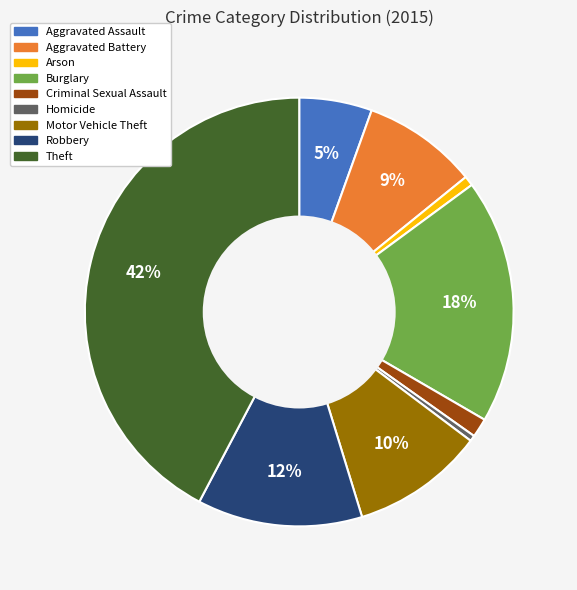

True or false: Criminal Sexual Assault accounts for 11% of the total.

False